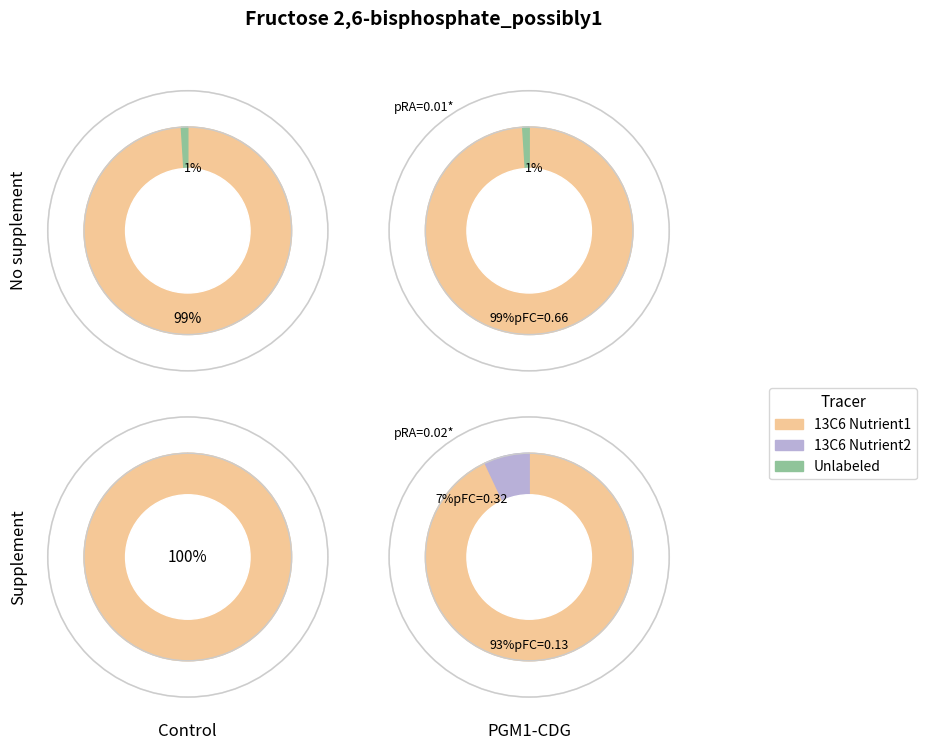

What percentage is the 2 slice, to the nearest percent?

99%